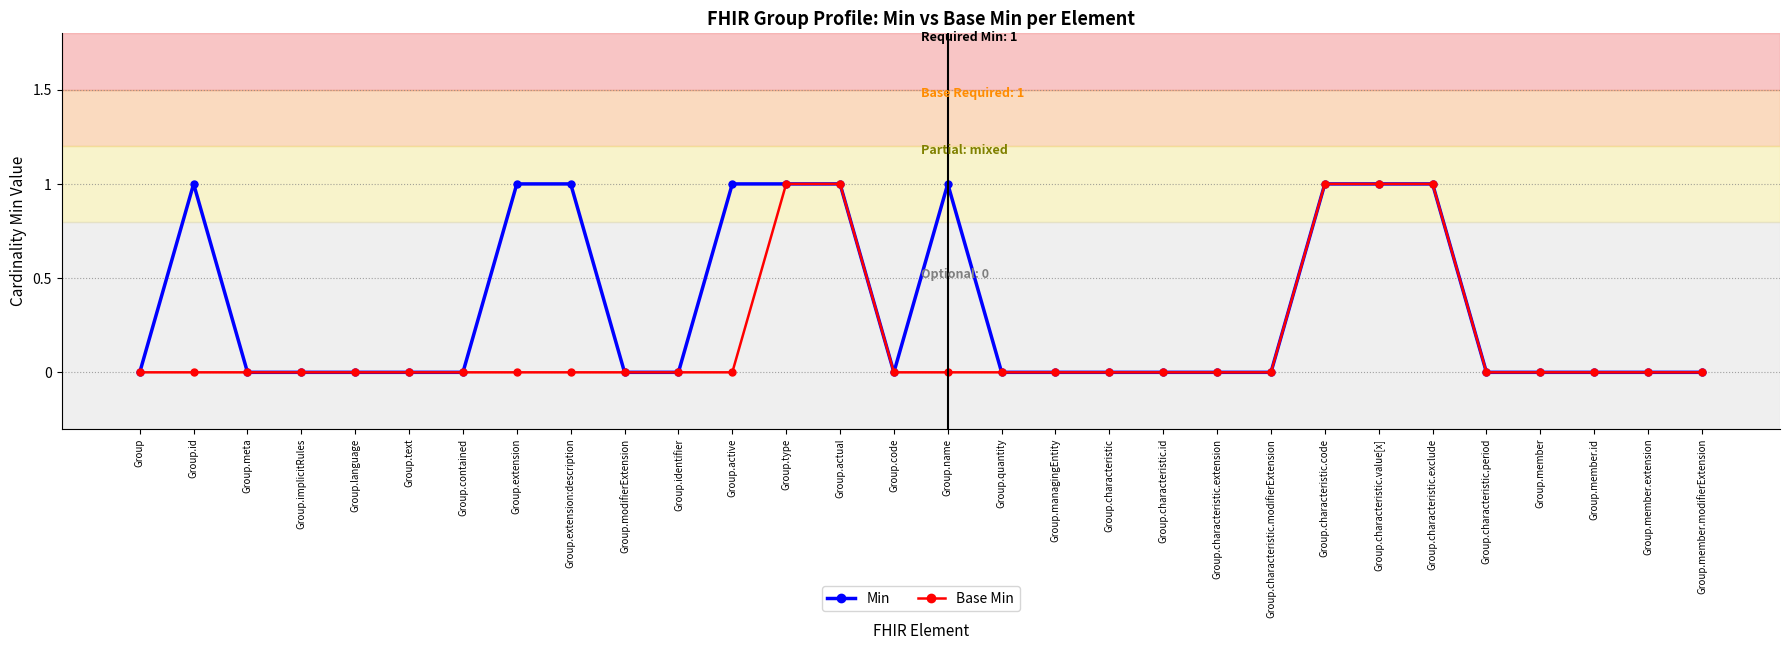

Which series changed the most between Group.contained and Group.active?

Min